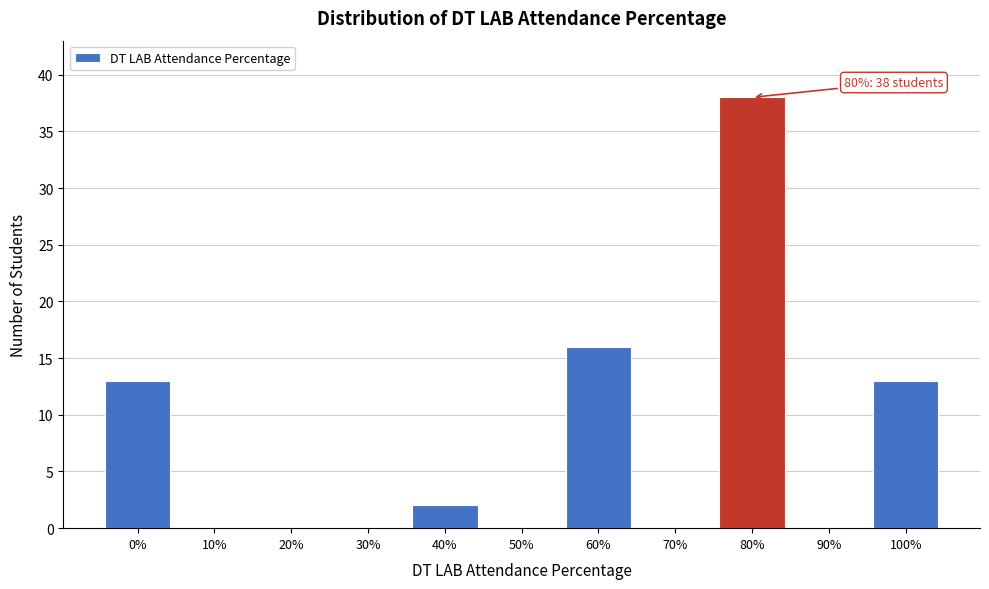

Reading left to right, extract all data points from this chart.

0%=13	10%=0	20%=0	30%=0	40%=2	50%=0	60%=16	70%=0	80%=38	90%=0	100%=13